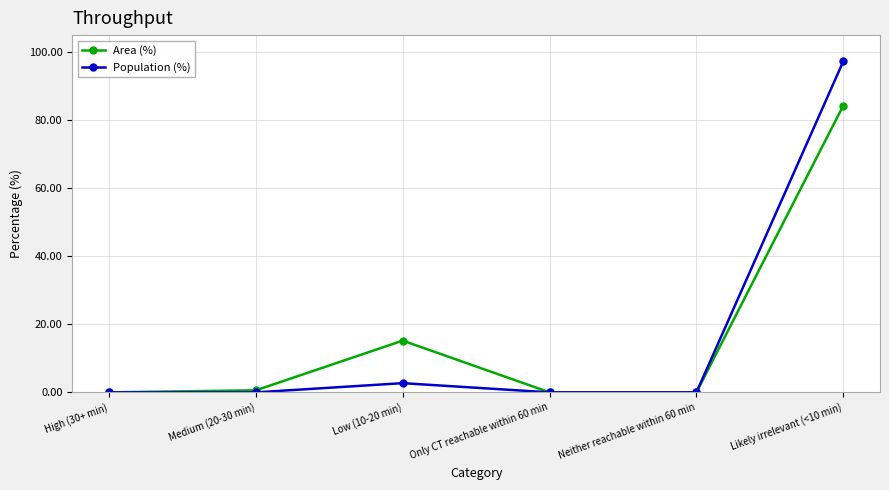

What is the spread (max minus min) of values at Medium (20-30 min)?

0.6